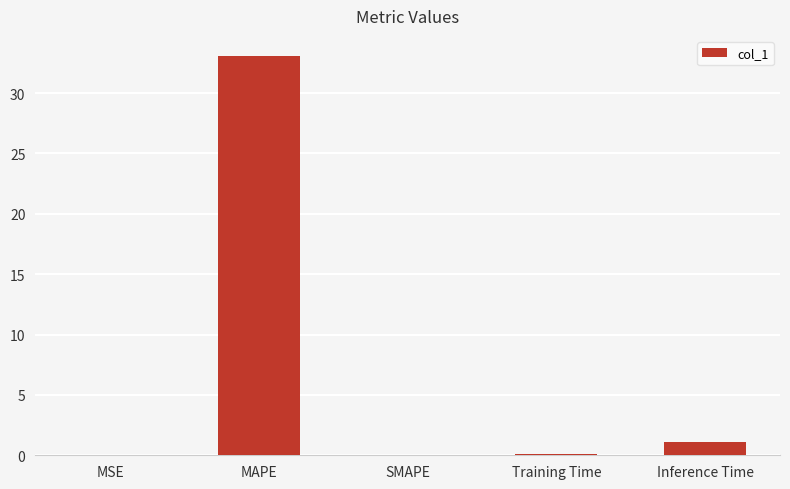

How many categories are shown in the chart?

5